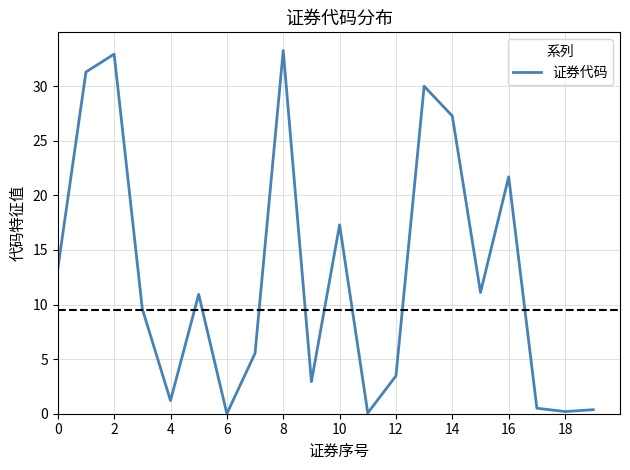

How many series are shown in this chart?

1